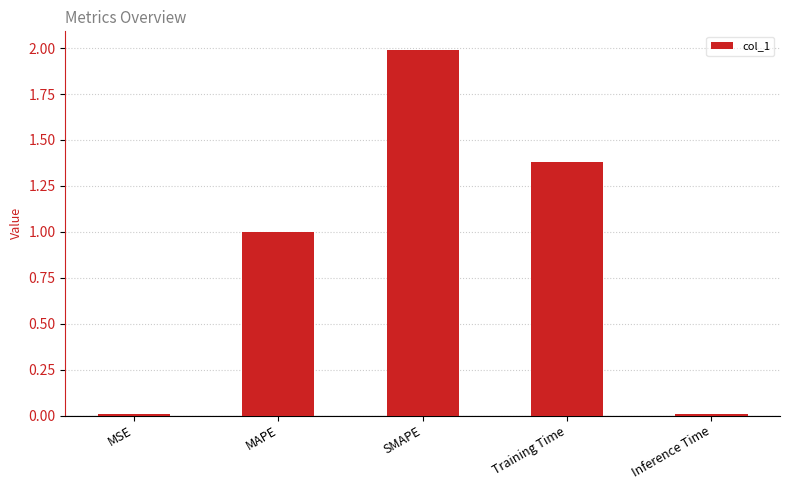

How many categories are shown in the chart?

5